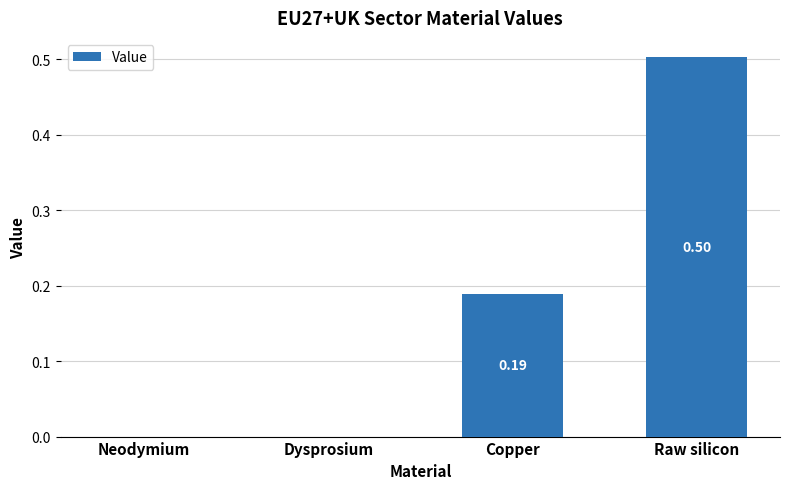

Which category has the highest value across all series?

Raw silicon